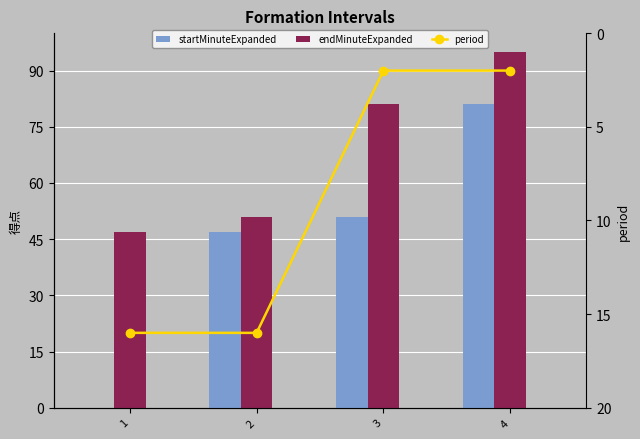

Which series has the largest total across all categories?

endMinuteExpanded